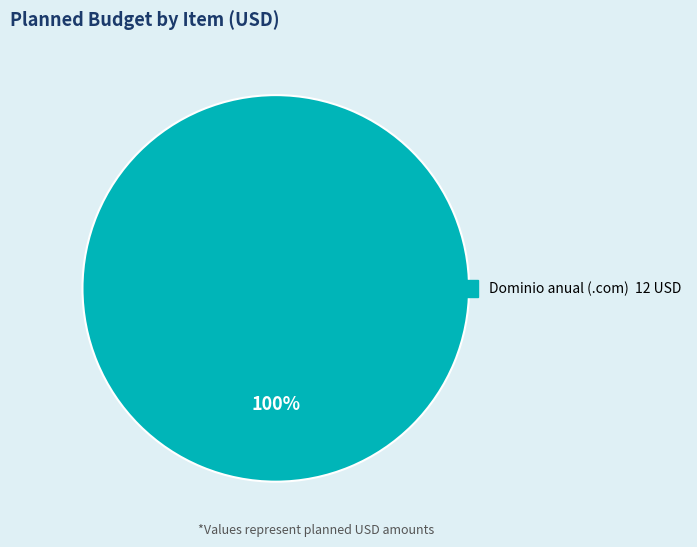

Is there a majority slice in this chart?

Yes